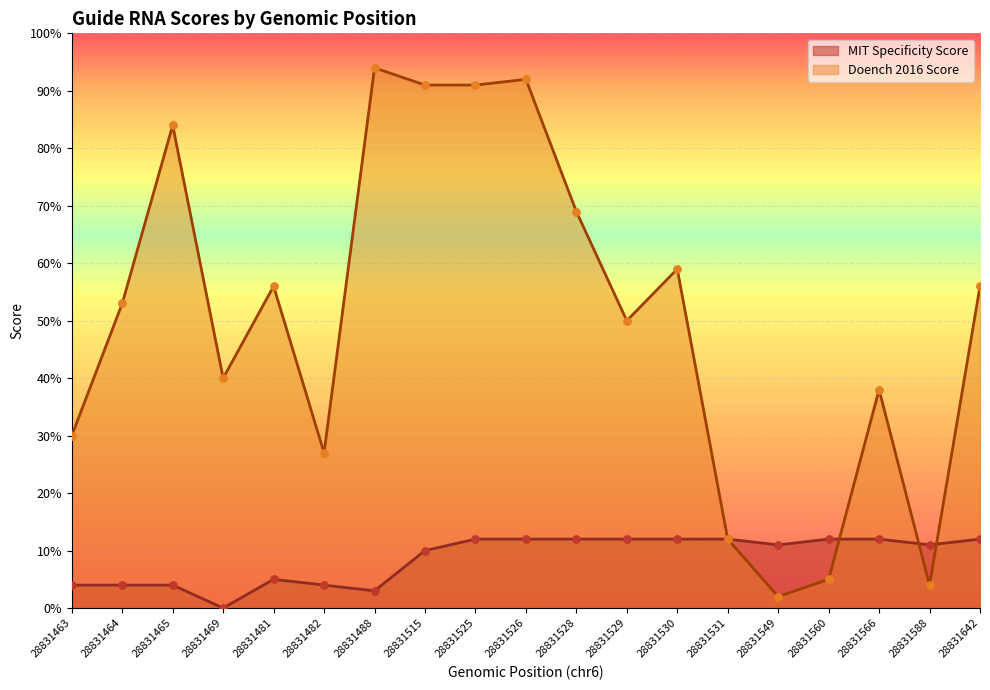

Which series has the largest total across all categories?

Doench 2016 Score